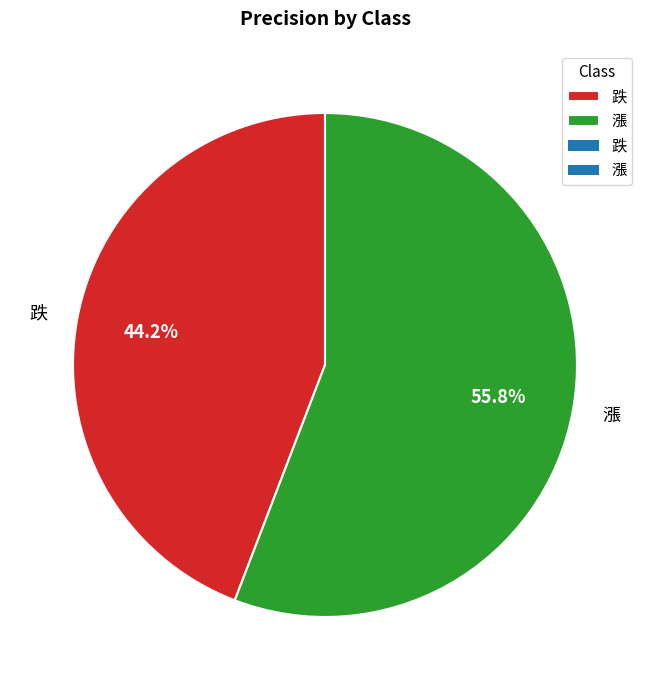

How many segments does this pie chart have?

2